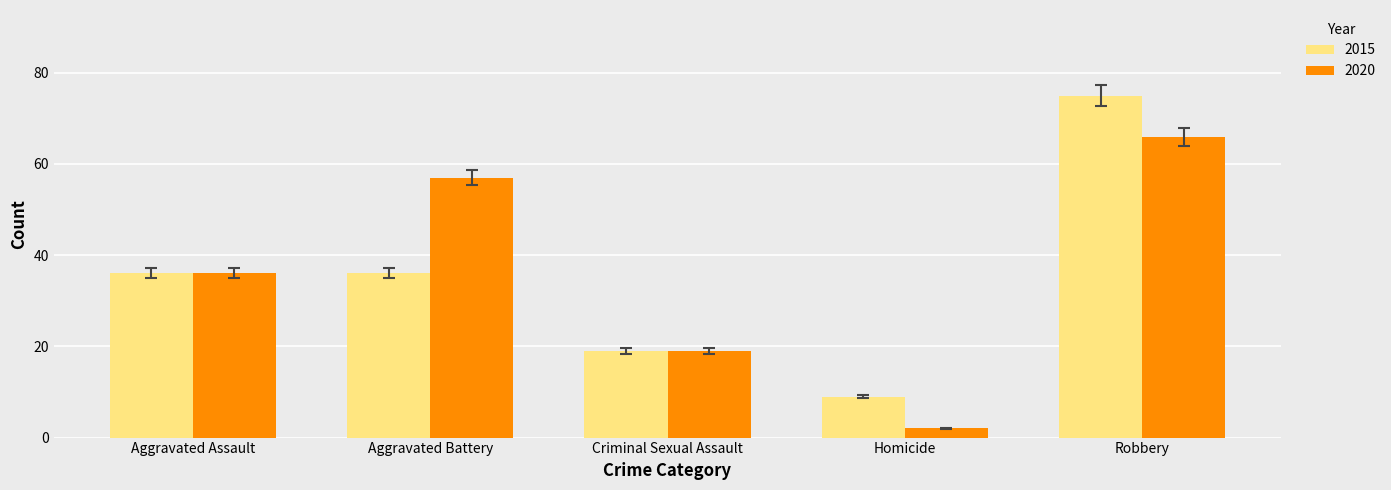

At how many categories does at least one series exceed 23?

3